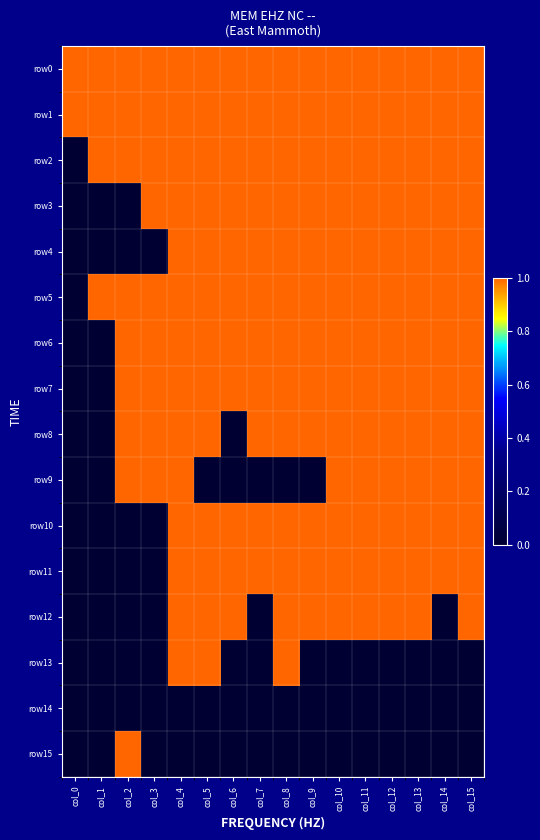

At col_15, list the series in order from largest to smallest.

row0, row1, row2, row3, row4, row5, row6, row7, row8, row9, row10, row11, row12, row13, row14, row15